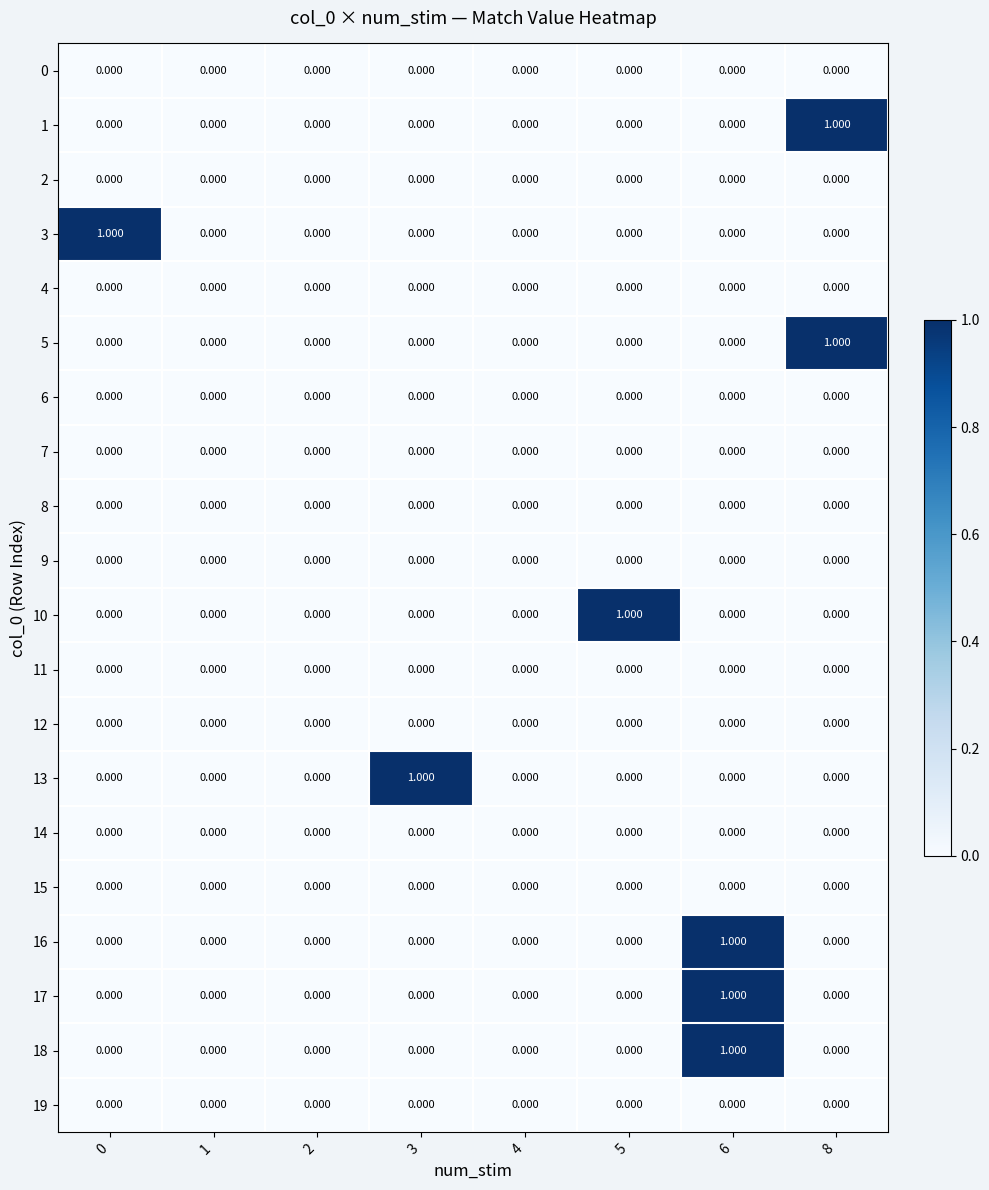

At which category is the sum across all series the highest?

6